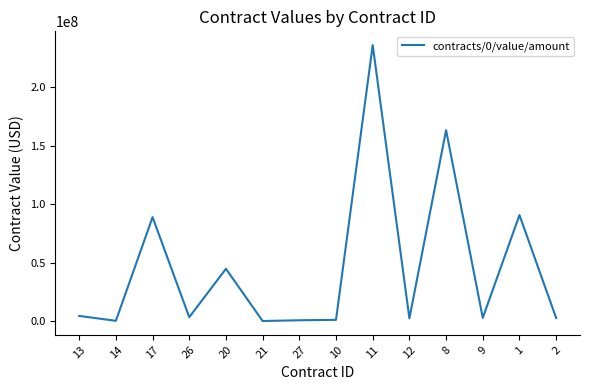

Is this an area chart (filled region under the line)?

No